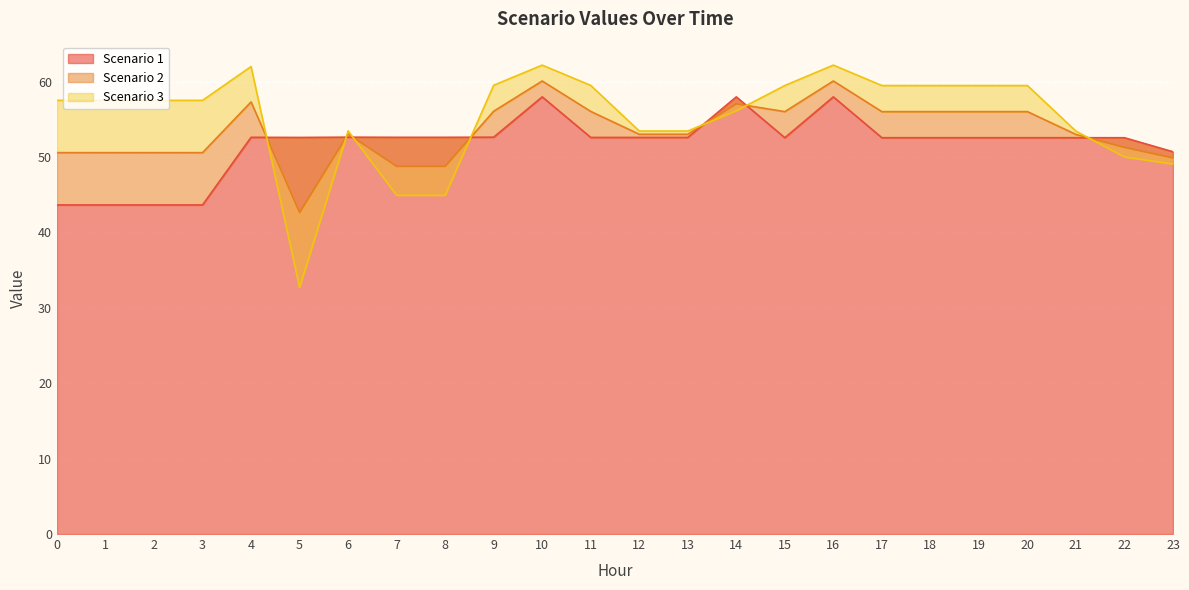

Where is Scenario 2 nearest to the value 51?

22